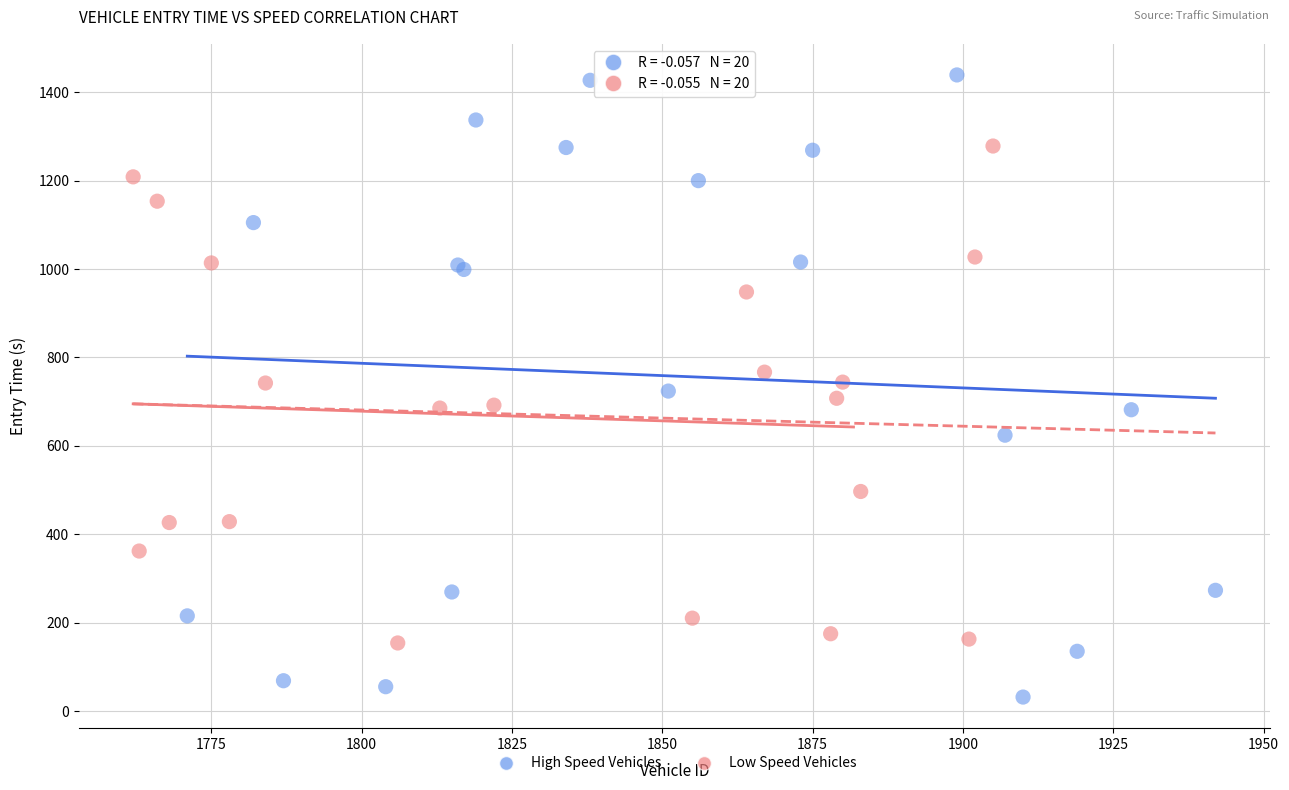

Which series contains the lowest Y value?

High Speed Vehicles